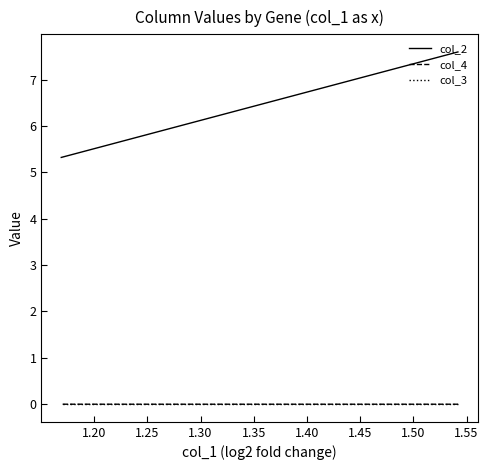

True or false: col_2 has a value of 10.4 at 1.40.

False